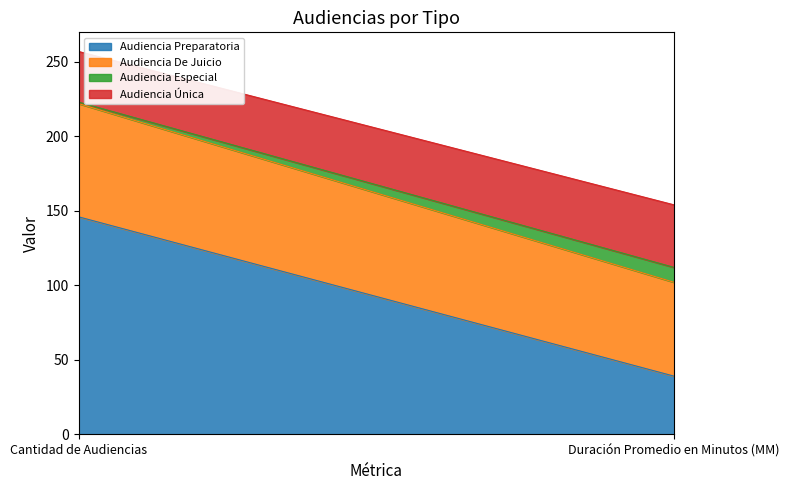

Rank the series by their maximum value, from highest to lowest.

Audiencia Preparatoria, Audiencia De Juicio, Audiencia Única, Audiencia Especial